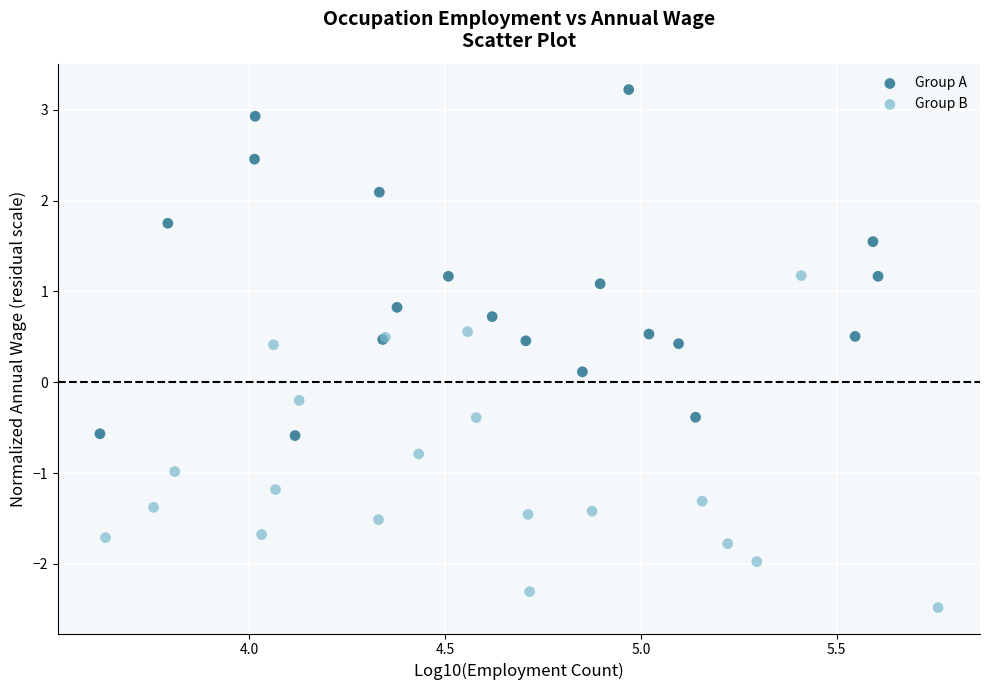

What are all the series names shown in the legend?

Group A, Group B